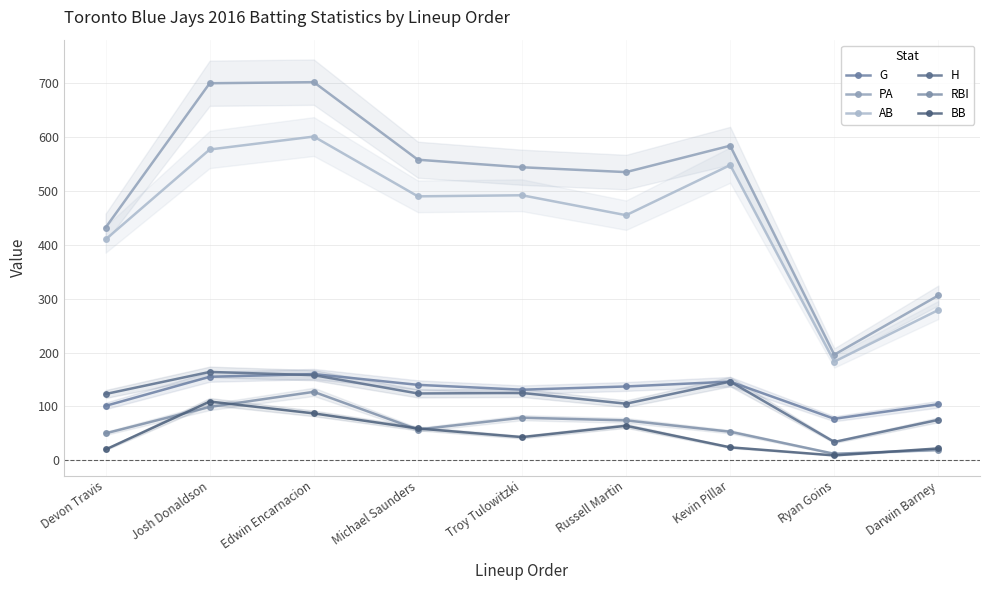

Reading left to right, transcribe all the data shown in this chart.

G: Devon Travis=101	Josh Donaldson=155	Edwin Encarnacion=160	Michael Saunders=140	Troy Tulowitzki=131	Russell Martin=137	Kevin Pillar=146	Ryan Goins=77	Darwin Barney=104
PA: Devon Travis=432	Josh Donaldson=700	Edwin Encarnacion=702	Michael Saunders=558	Troy Tulowitzki=544	Russell Martin=535	Kevin Pillar=584	Ryan Goins=196	Darwin Barney=306
AB: Devon Travis=410	Josh Donaldson=577	Edwin Encarnacion=601	Michael Saunders=490	Troy Tulowitzki=492	Russell Martin=455	Kevin Pillar=548	Ryan Goins=183	Darwin Barney=279
H: Devon Travis=123	Josh Donaldson=164	Edwin Encarnacion=158	Michael Saunders=124	Troy Tulowitzki=125	Russell Martin=105	Kevin Pillar=146	Ryan Goins=34	Darwin Barney=75
RBI: Devon Travis=50	Josh Donaldson=99	Edwin Encarnacion=127	Michael Saunders=57	Troy Tulowitzki=79	Russell Martin=74	Kevin Pillar=53	Ryan Goins=12	Darwin Barney=19
BB: Devon Travis=20	Josh Donaldson=109	Edwin Encarnacion=87	Michael Saunders=59	Troy Tulowitzki=43	Russell Martin=64	Kevin Pillar=24	Ryan Goins=9	Darwin Barney=22